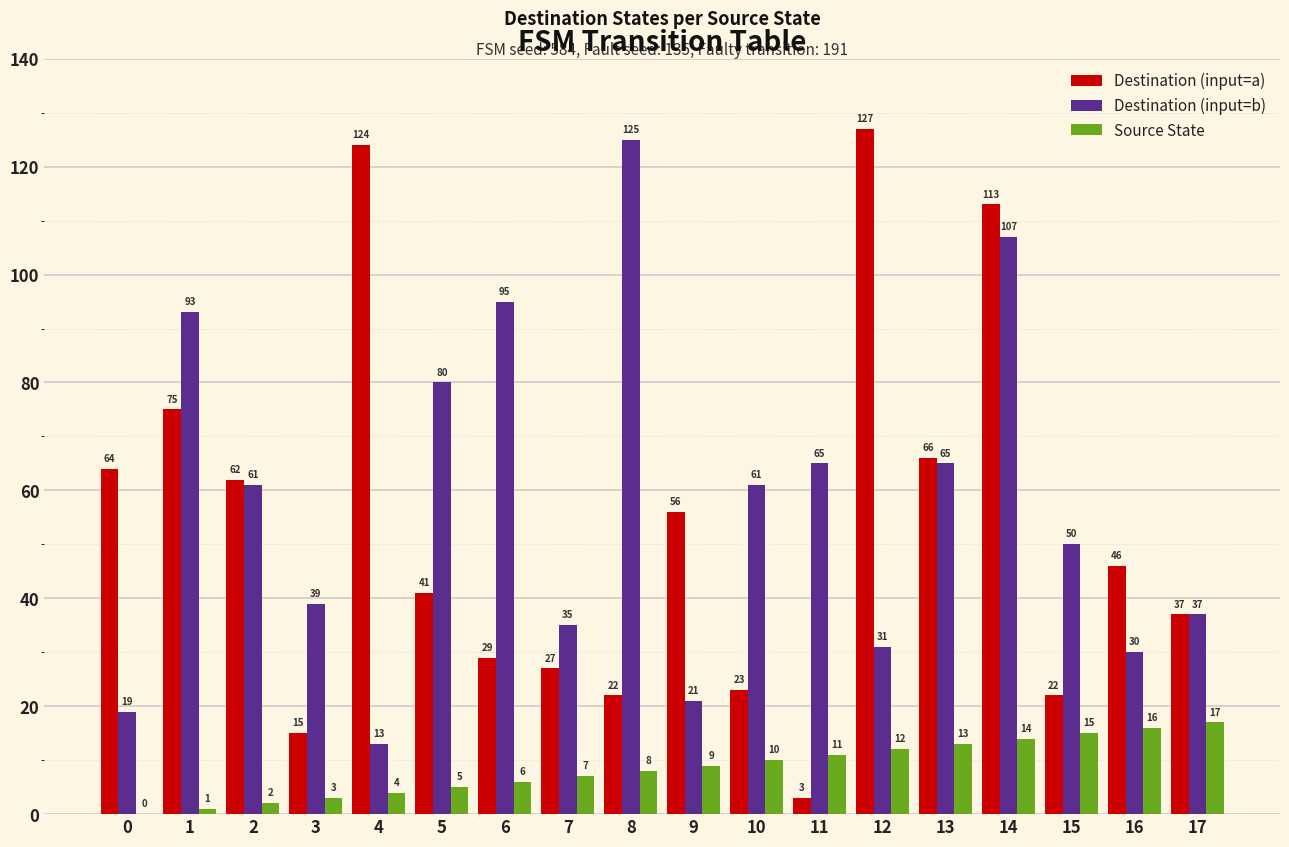

Read the Destination (input=a) value at 12, to the nearest 50.

150